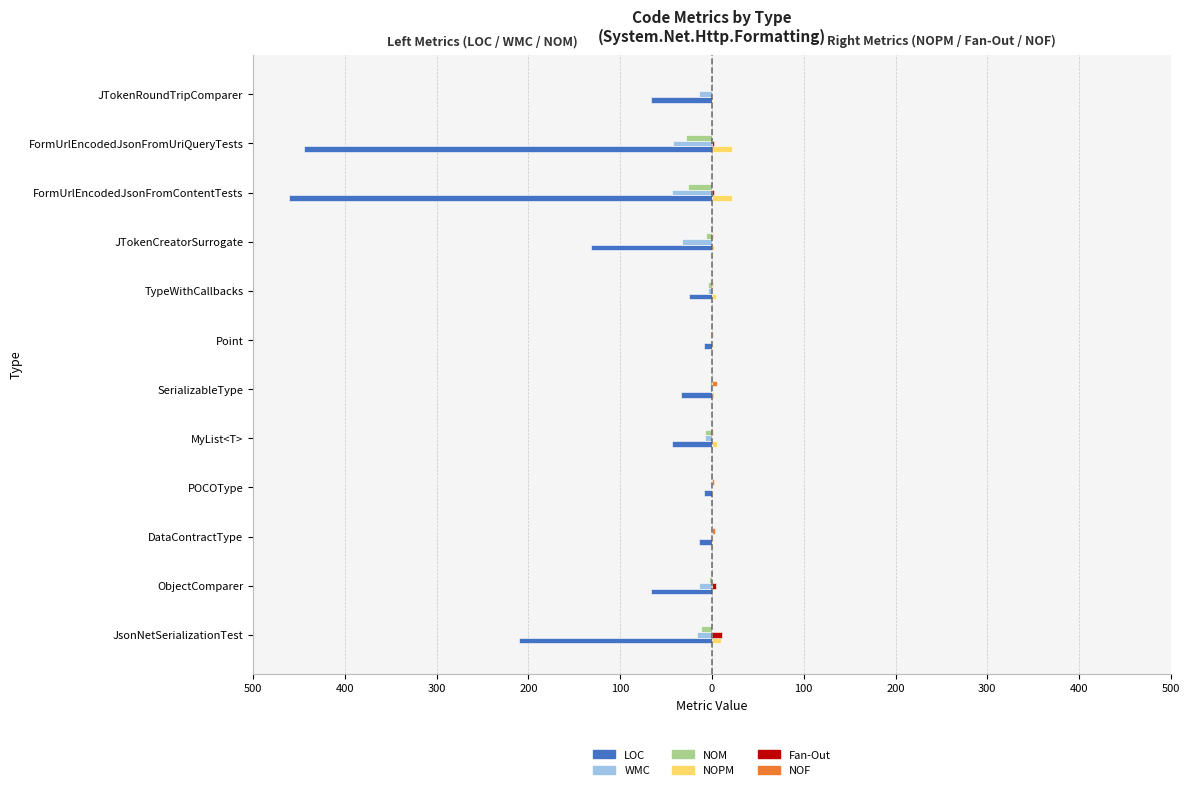

What is the sum of all Fan-Out values?

19